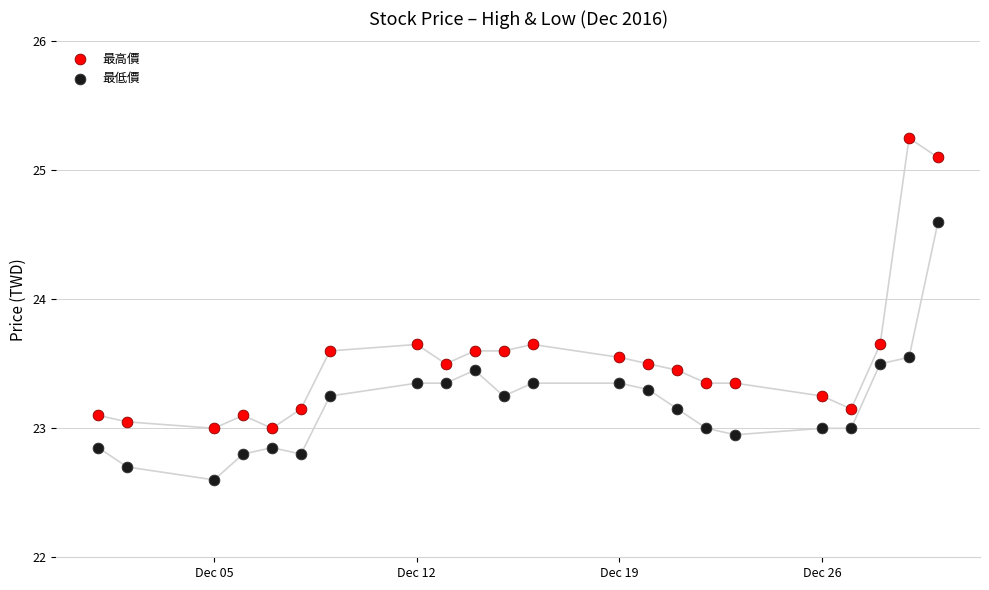

Which series contains the highest Y value?

最高價